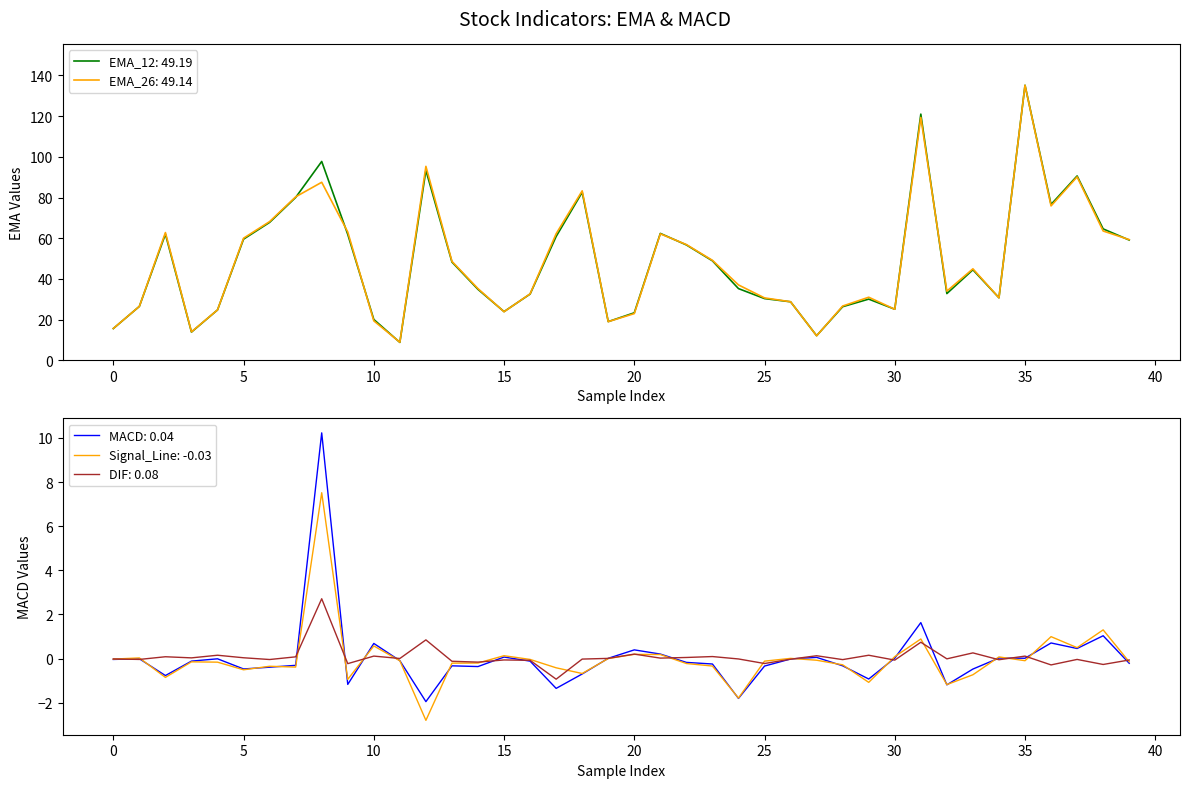

True or false: MACD and Signal_Line intersect in this chart.

True